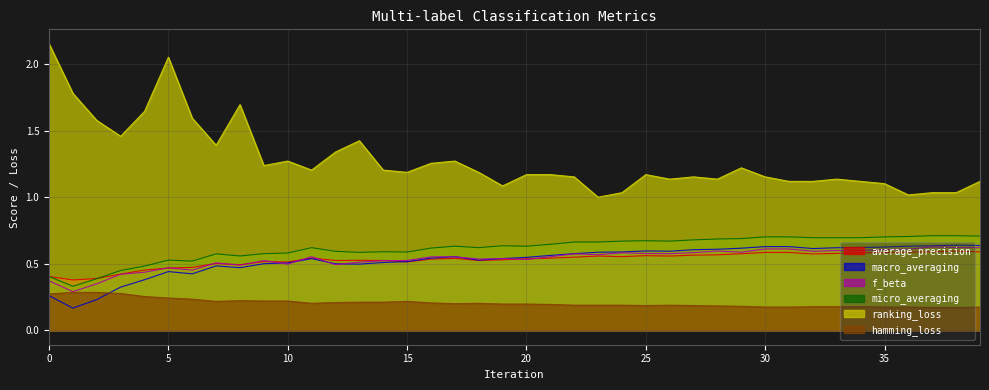

List the labels in order of average_precision value, smallest first.

1, 2, 0, 3, 4, 5, 6, 8, 7, 10, 15, 9, 18, 12, 14, 13, 19, 16, 20, 17, 21, 11, 22, 24, 23, 26, 25, 27, 28, 32, 29, 33, 34, 35, 30, 31, 36, 39, 37, 38